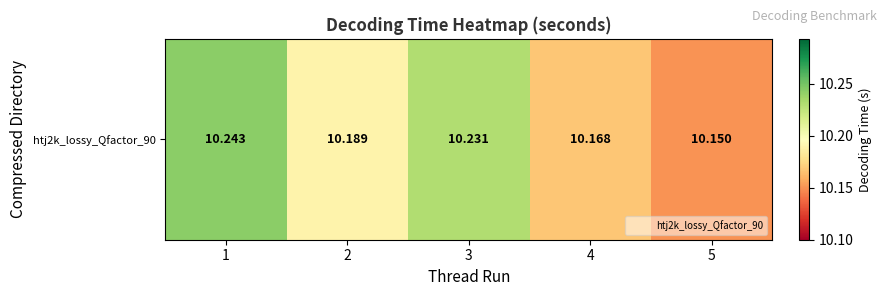

What is the approximate value at 2?

10.2